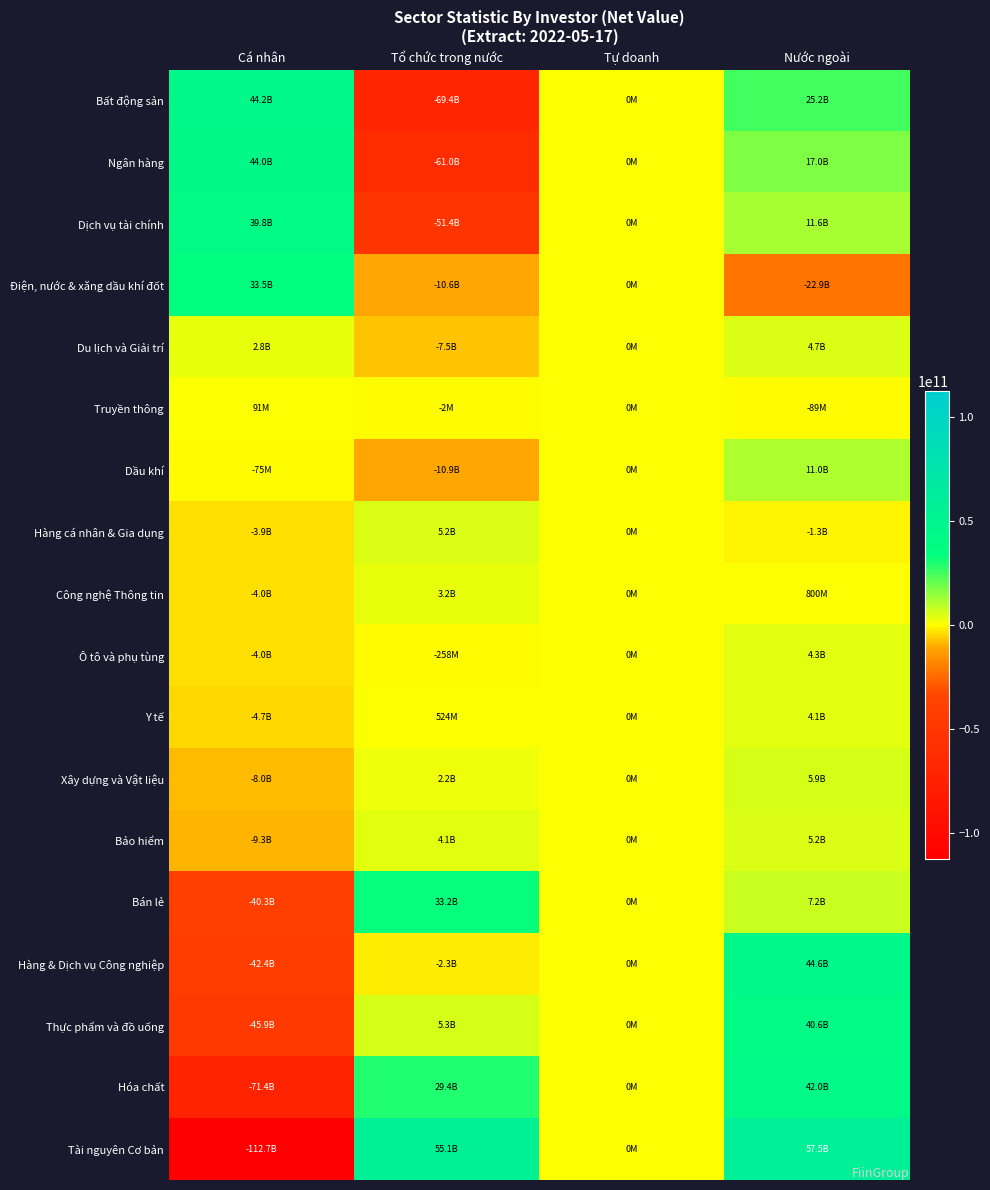

Which category has the highest value across all series?

Nước ngoài